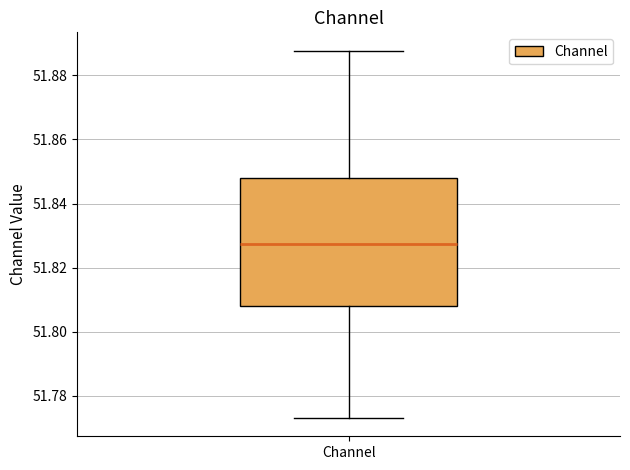

Read this box plot against the y-axis: the position of the median line, the range covered by the box, and the ends of both whiskers. The values are not printed on the chart, so give them approximately, as read against the axis.

median 51.828, box 51.808 to 51.848, whiskers 51.774 to 51.888